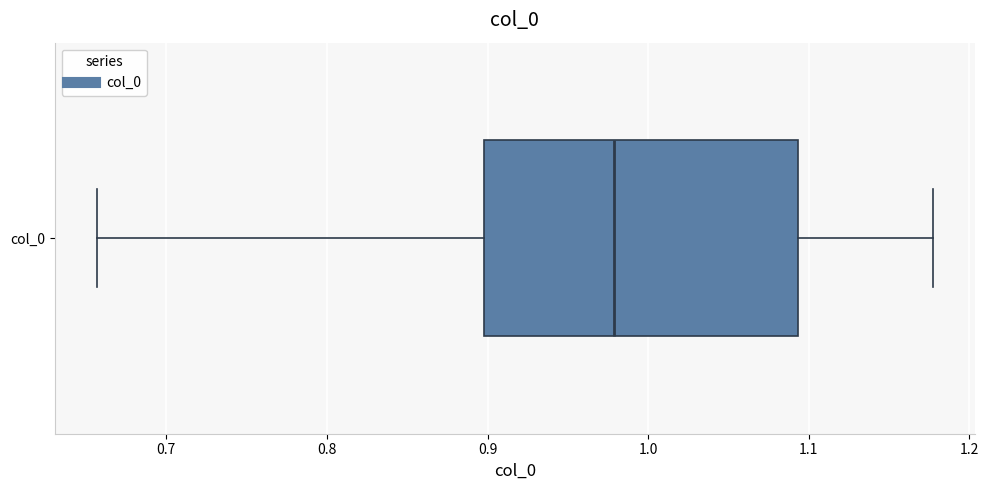

Transcribe this box plot: give where the median line is, the range the box spans, and where the two whiskers end, as read against the x-axis. The values are not printed on the chart, so give them approximately, as read against the axis.

median 0.98, box 0.90 to 1.09, whiskers 0.66 to 1.18